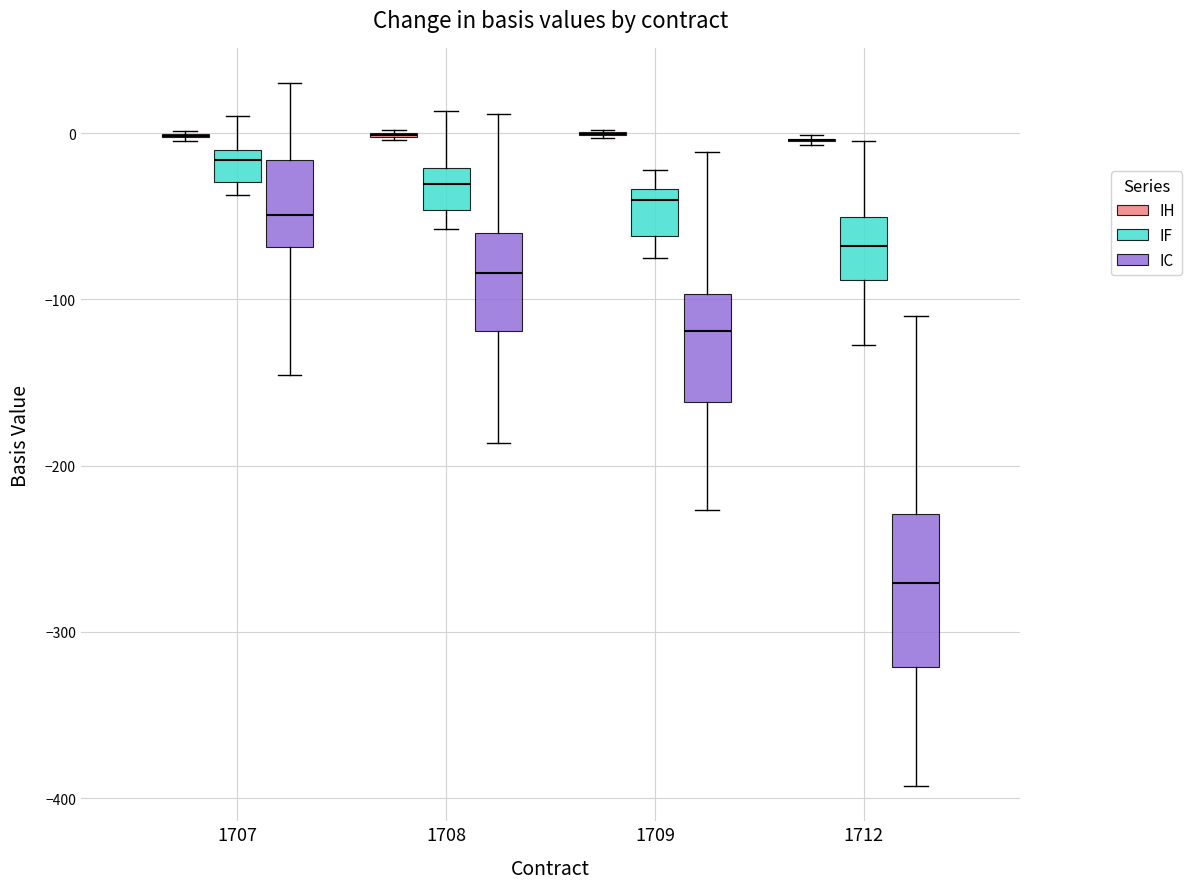

Comparing the boxes themselves (not the whiskers), which one is the tallest?

1712 (IC)